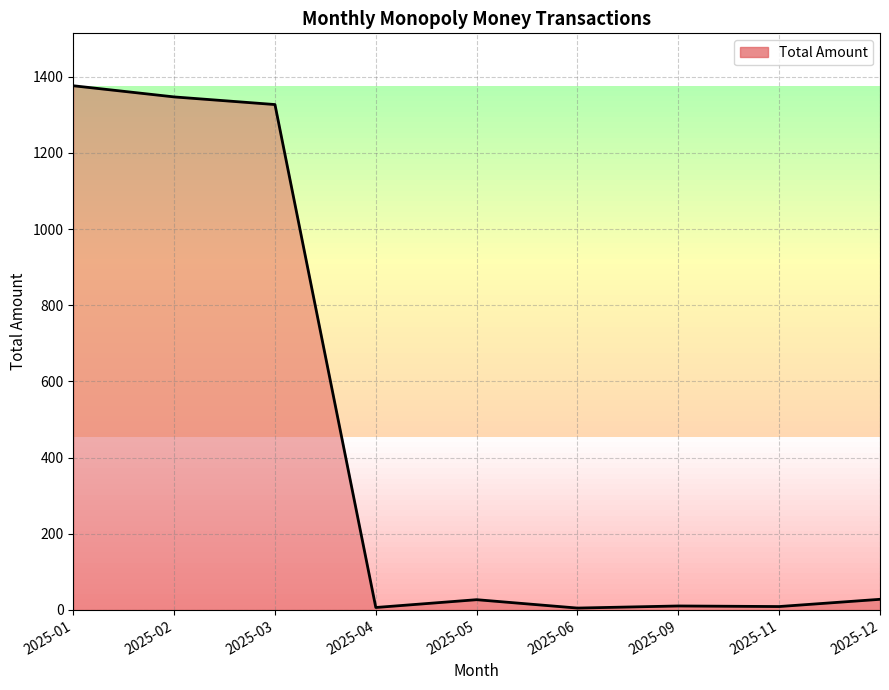

Is it true that the value at 2025-03 is 1327.2?

True